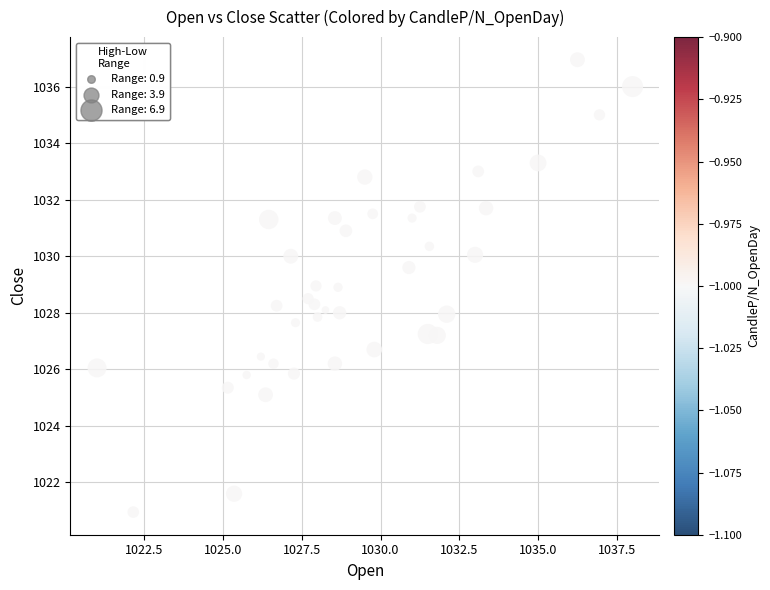

What is the range of X values (max minus min)?

17.0